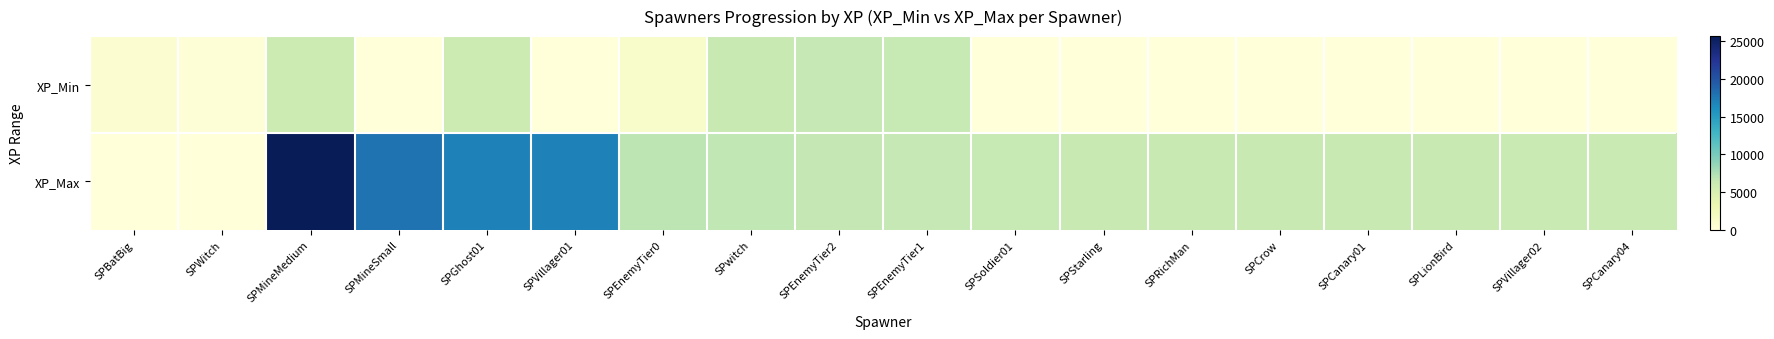

What is the total value across all series at SPBatBig?

650